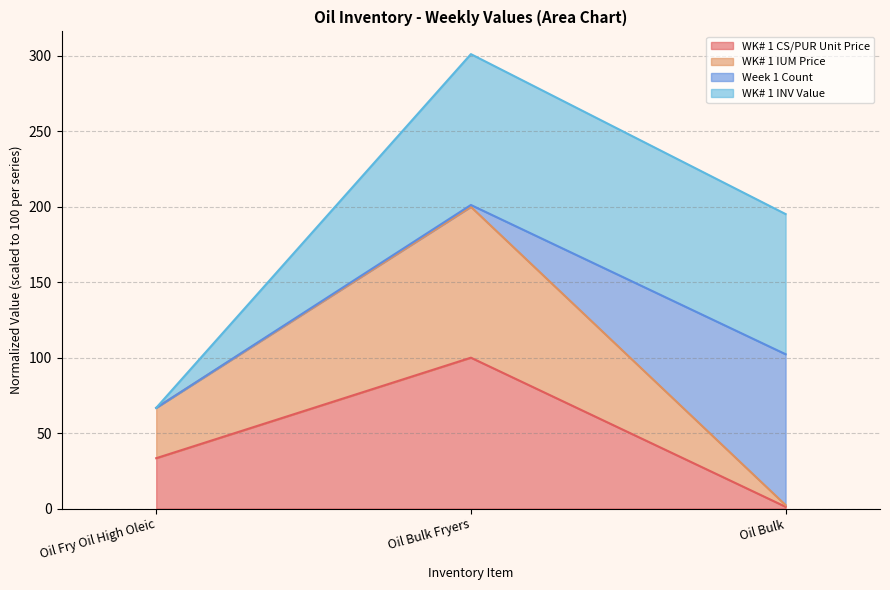

Count the number of categories in the chart.

3